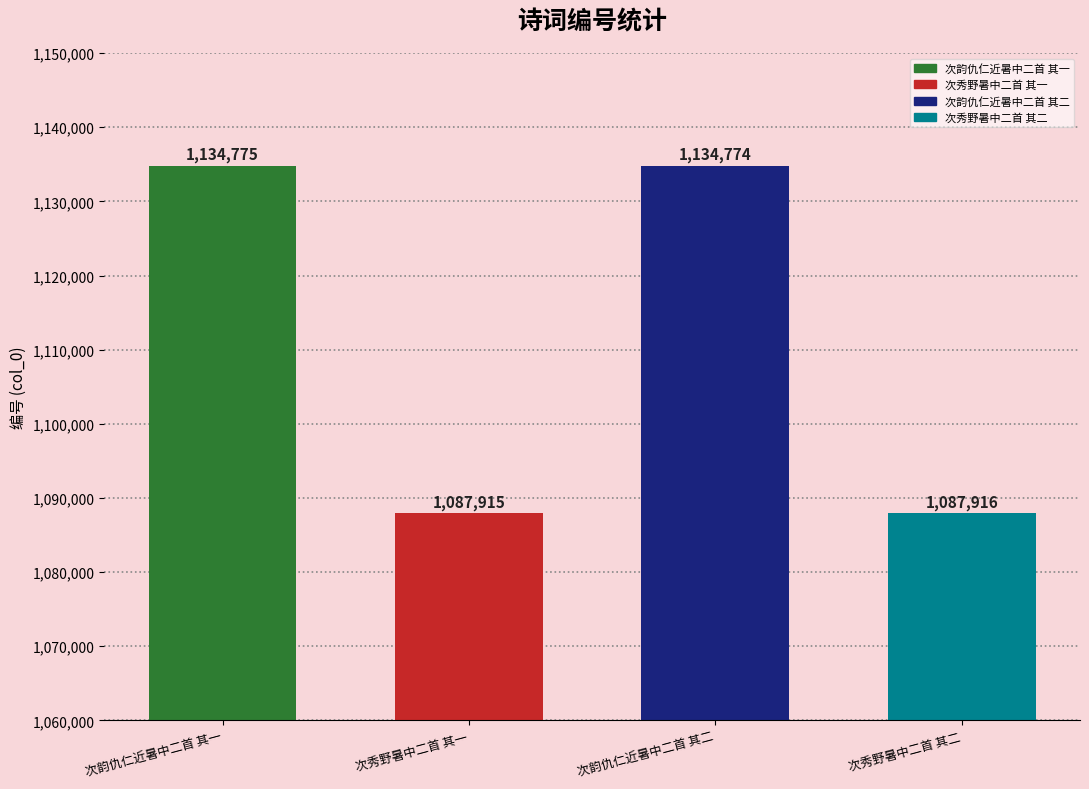

What is the label of the 1st bar from the left?

次韵仇仁近暑中二首 其一